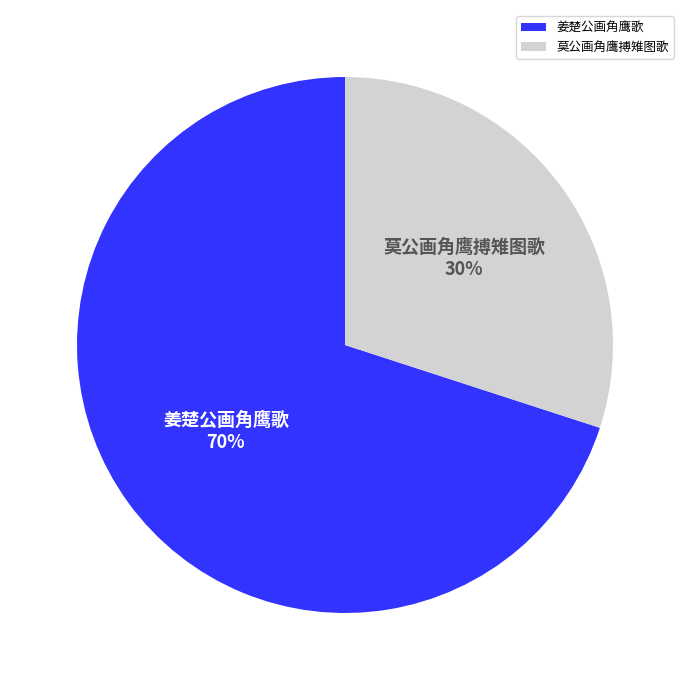

Rank the categories by value from lowest to highest.

莫公画角鹰搏雉图歌, 姜楚公画角鹰歌